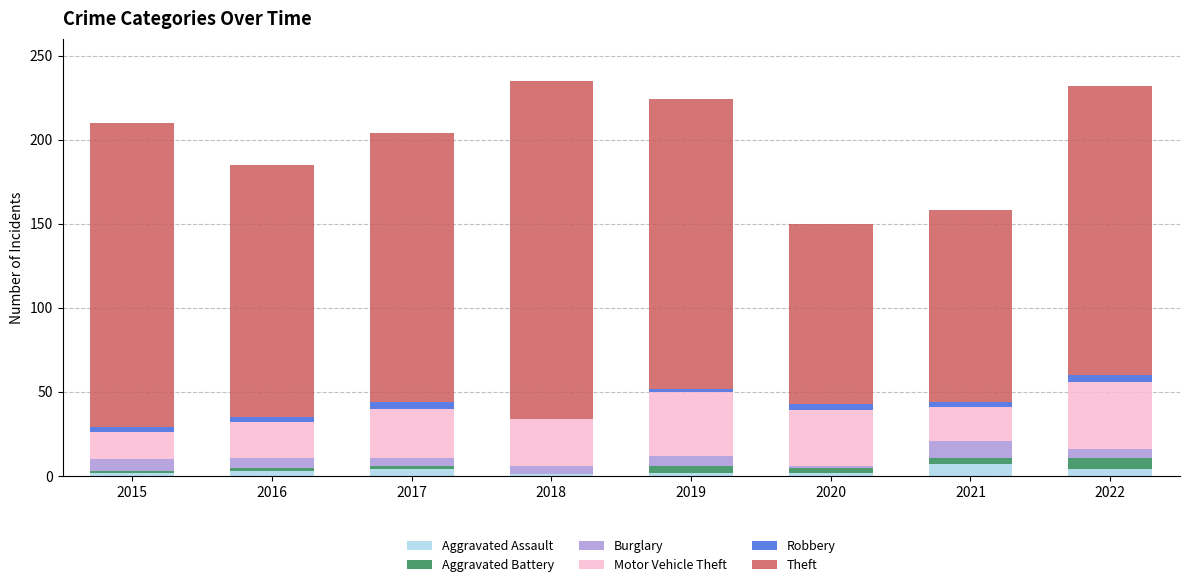

Are the bars horizontal?

No